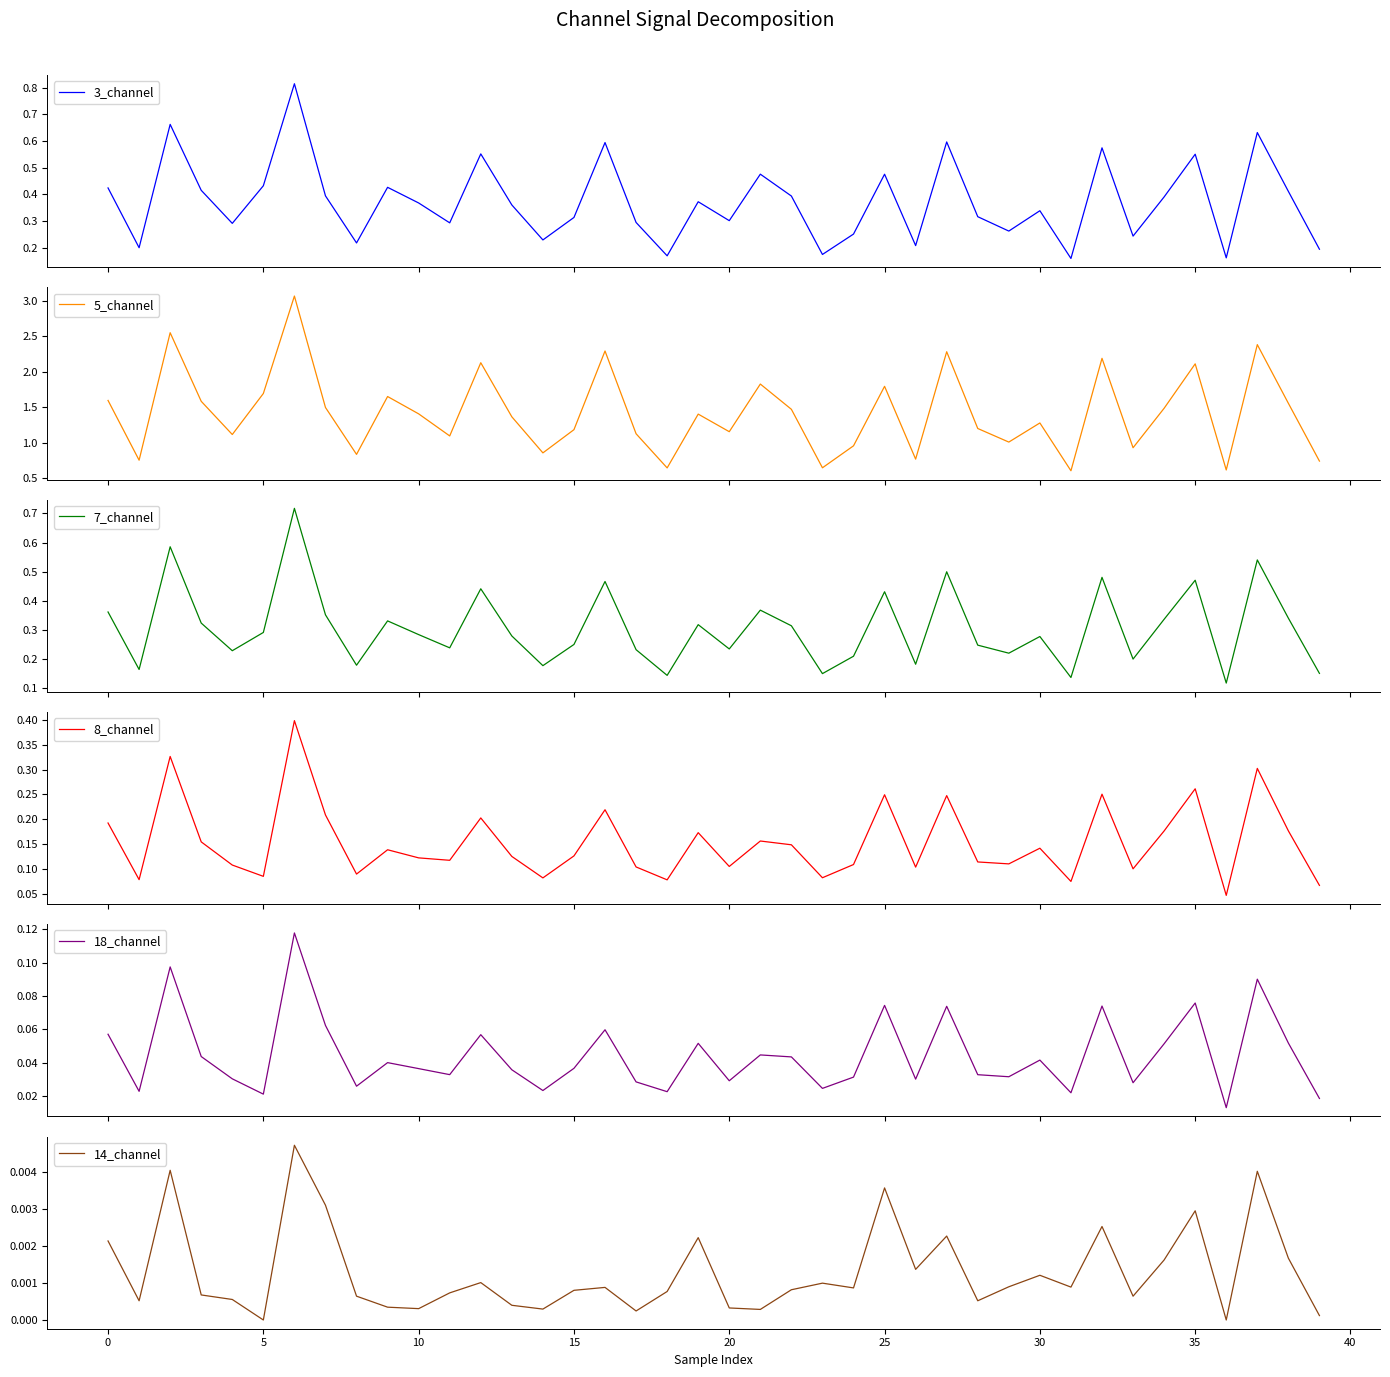

Reading right to left, transcribe all the data shown in this chart.

3_channel: 0.2	0.4	0.6	0.2	0.6	0.4	0.2	0.6	0.2	0.3	0.3	0.3	0.6	0.2	0.5	0.3	0.2	0.4	0.5	0.3	0.4	0.2	0.3	0.6	0.3	0.2	0.4	0.6	0.3	0.4	0.4	0.2	0.4	0.8	0.4	0.3	0.4	0.7	0.2	0.4
5_channel: 0.7	1.6	2.4	0.6	2.1	1.5	0.9	2.2	0.6	1.3	1.0	1.2	2.3	0.8	1.8	1.0	0.6	1.5	1.8	1.2	1.4	0.6	1.1	2.3	1.2	0.9	1.4	2.1	1.1	1.4	1.7	0.8	1.5	3.1	1.7	1.1	1.6	2.5	0.8	1.6
7_channel: 0.2	0.3	0.5	0.1	0.5	0.3	0.2	0.5	0.1	0.3	0.2	0.2	0.5	0.2	0.4	0.2	0.2	0.3	0.4	0.2	0.3	0.1	0.2	0.5	0.3	0.2	0.3	0.4	0.2	0.3	0.3	0.2	0.4	0.7	0.3	0.2	0.3	0.6	0.2	0.4
8_channel: 0.1	0.2	0.3	0.0	0.3	0.2	0.1	0.3	0.1	0.1	0.1	0.1	0.2	0.1	0.2	0.1	0.1	0.1	0.2	0.1	0.2	0.1	0.1	0.2	0.1	0.1	0.1	0.2	0.1	0.1	0.1	0.1	0.2	0.4	0.1	0.1	0.2	0.3	0.1	0.2
18_channel: 0.0	0.1	0.1	0.0	0.1	0.1	0.0	0.1	0.0	0.0	0.0	0.0	0.1	0.0	0.1	0.0	0.0	0.0	0.0	0.0	0.1	0.0	0.0	0.1	0.0	0.0	0.0	0.1	0.0	0.0	0.0	0.0	0.1	0.1	0.0	0.0	0.0	0.1	0.0	0.1
14_channel: 0.0	0.0	0.0	0.0	0.0	0.0	0.0	0.0	0.0	0.0	0.0	0.0	0.0	0.0	0.0	0.0	0.0	0.0	0.0	0.0	0.0	0.0	0.0	0.0	0.0	0.0	0.0	0.0	0.0	0.0	0.0	0.0	0.0	0.0	0.0	0.0	0.0	0.0	0.0	0.0